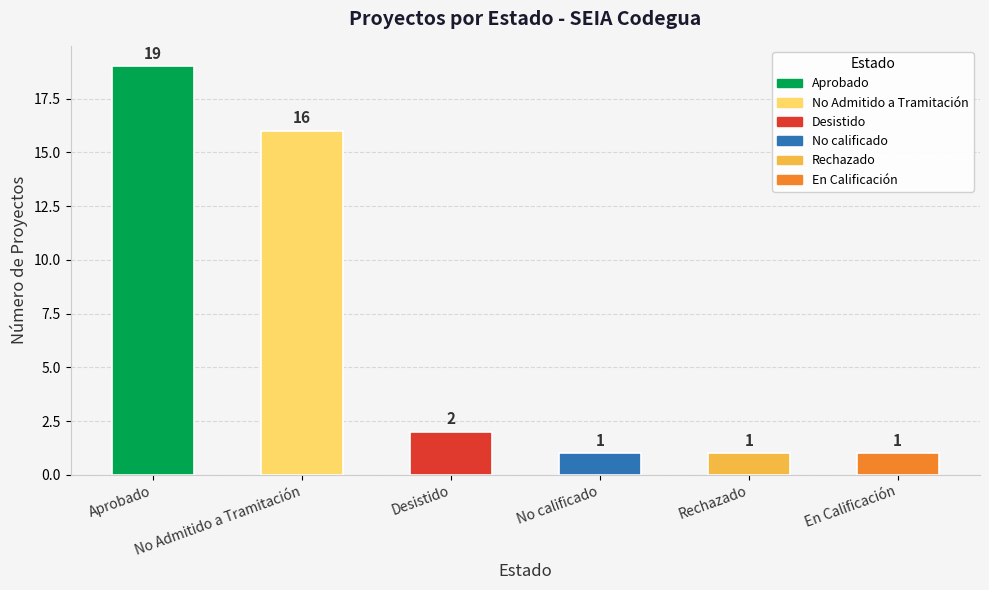

What is the smallest value displayed?

1